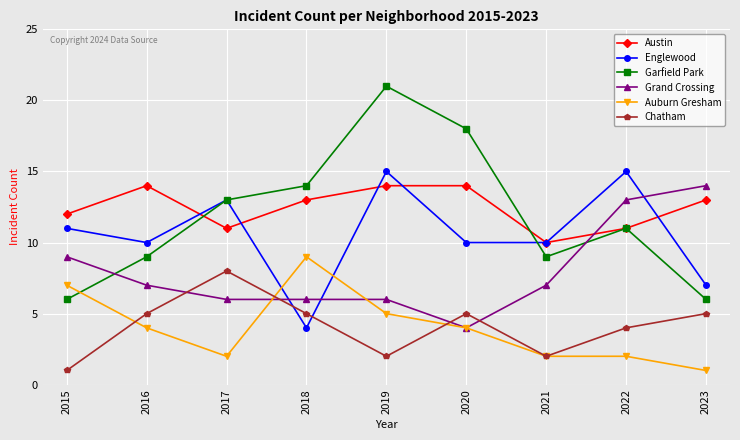

The value of Chatham at 2020 is 8. True or false?

False